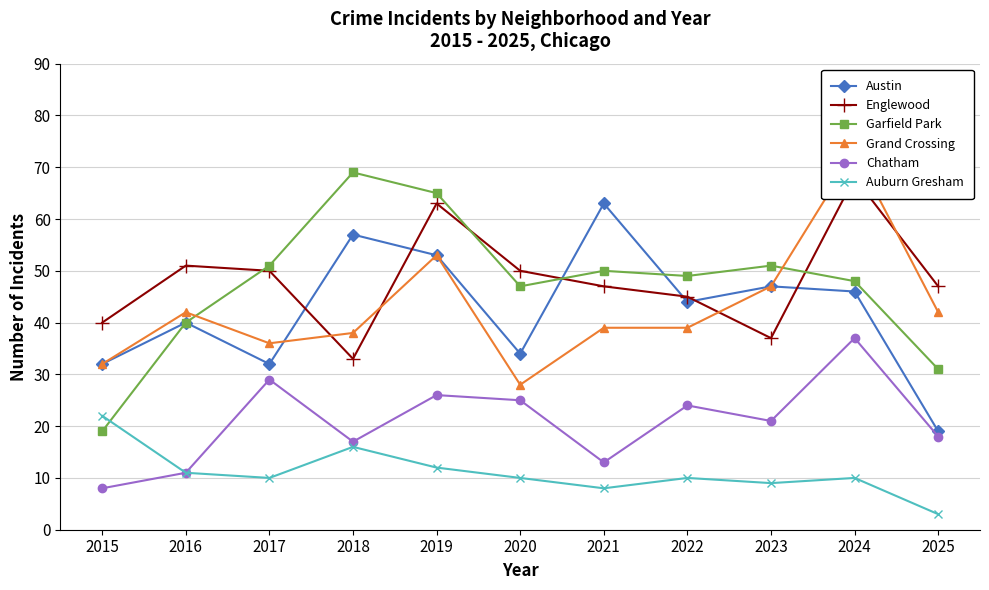

Is it true that Austin equals 34 at 2020?

True